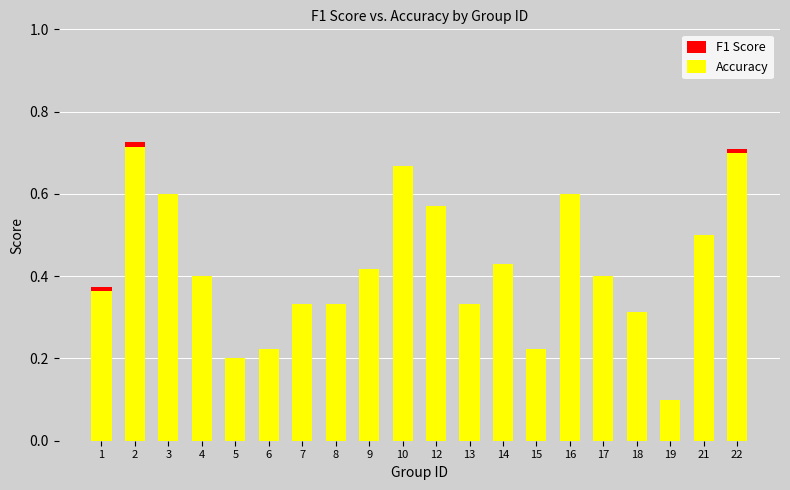

The value of Accuracy at 15 is 0.2. True or false?

True